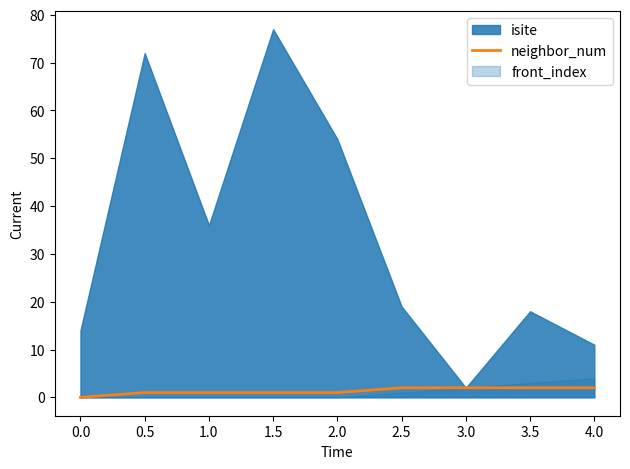

True or false: neighbor_num has a value of 0 at 0.0.

True